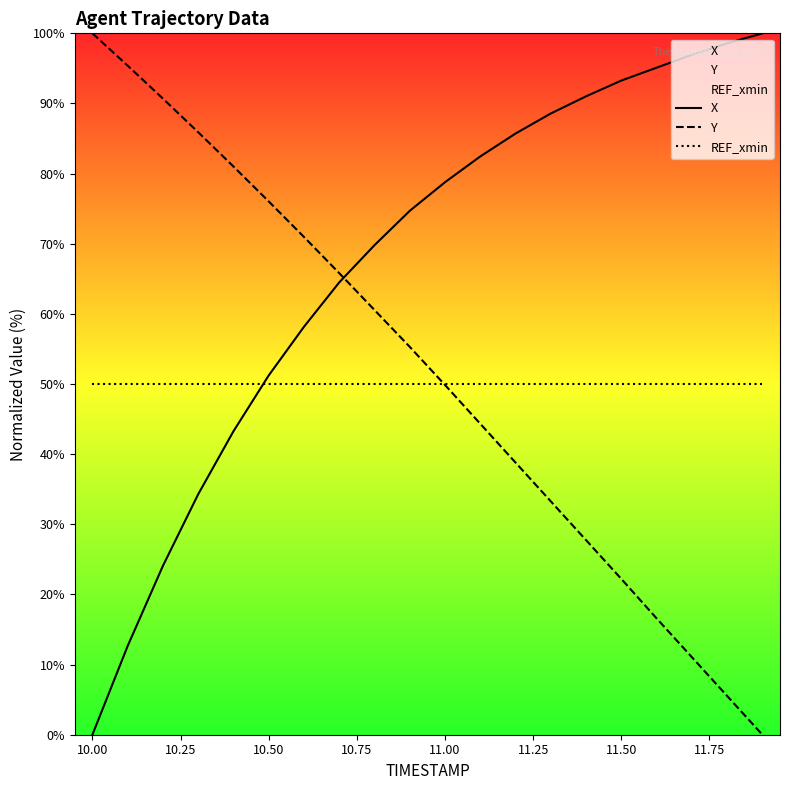

Reading left to right, transcribe all the data shown in this chart.

X: 0.0	12.7	24.1	34.3	43.3	51.2	58.2	64.5	69.8	74.7	78.8	82.4	85.7	88.6	91.0	93.3	95.1	96.9	98.6	100.0
Y: 100.0	95.4	90.7	85.9	81.0	76.0	71.0	65.8	60.6	55.3	49.9	44.3	38.8	33.3	27.7	22.2	16.6	11.1	5.5	0.0
REF_xmin: 50.0	50.0	50.0	50.0	50.0	50.0	50.0	50.0	50.0	50.0	50.0	50.0	50.0	50.0	50.0	50.0	50.0	50.0	50.0	50.0